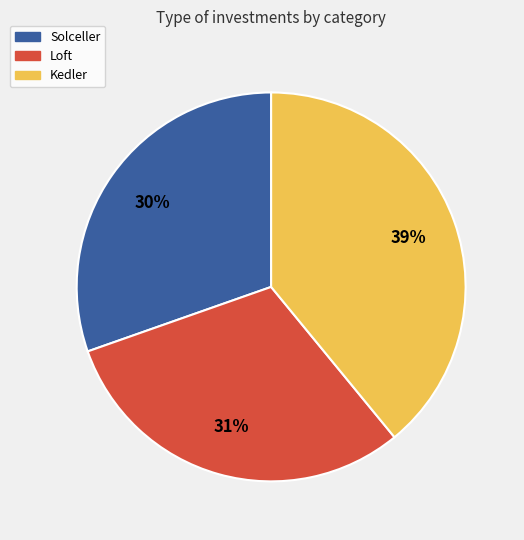

Do Loft and Solceller together represent more than half of the pie?

Yes